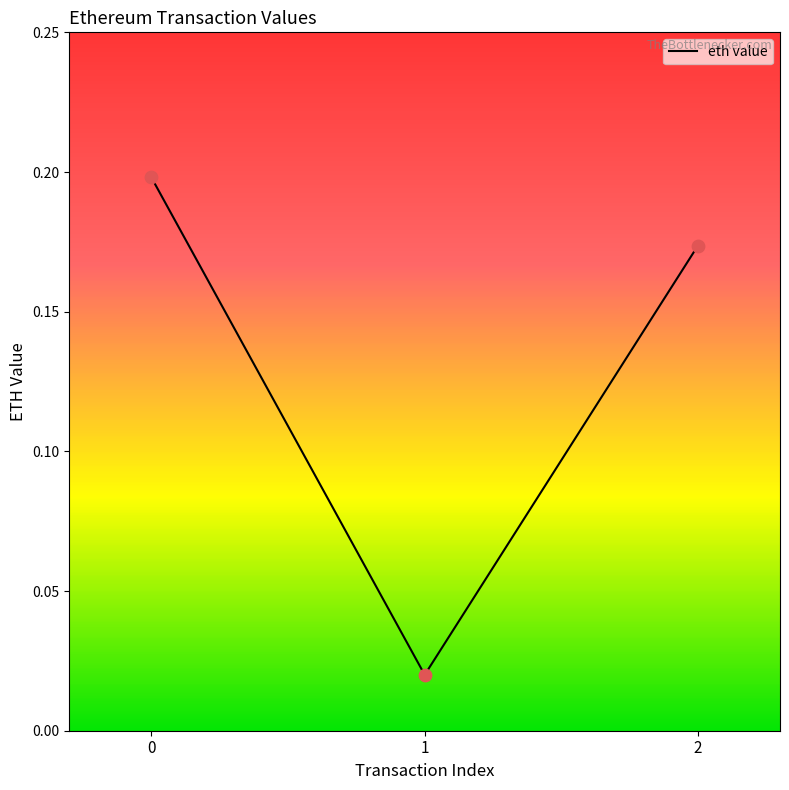

What is the change in value from 0 to 1?

-0.2